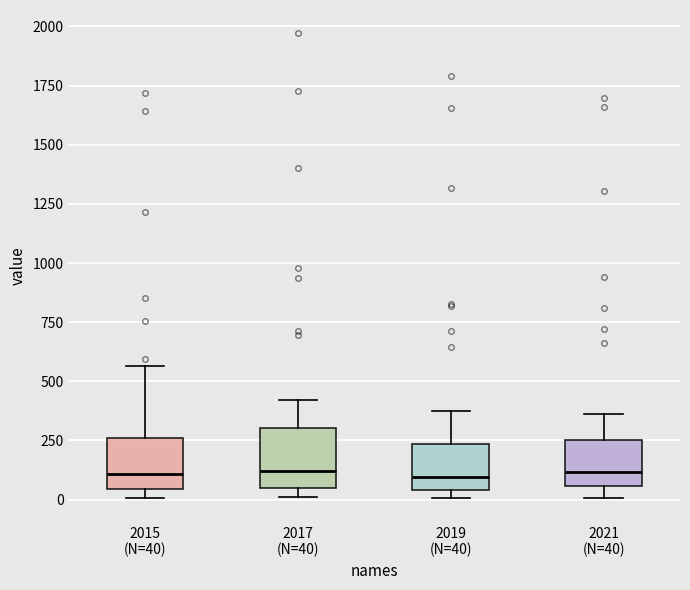

Where is the upper edge of the box for 2017 (N=40) on the y-axis? The values are not printed on the chart, so give them approximately, as read against the axis.

300